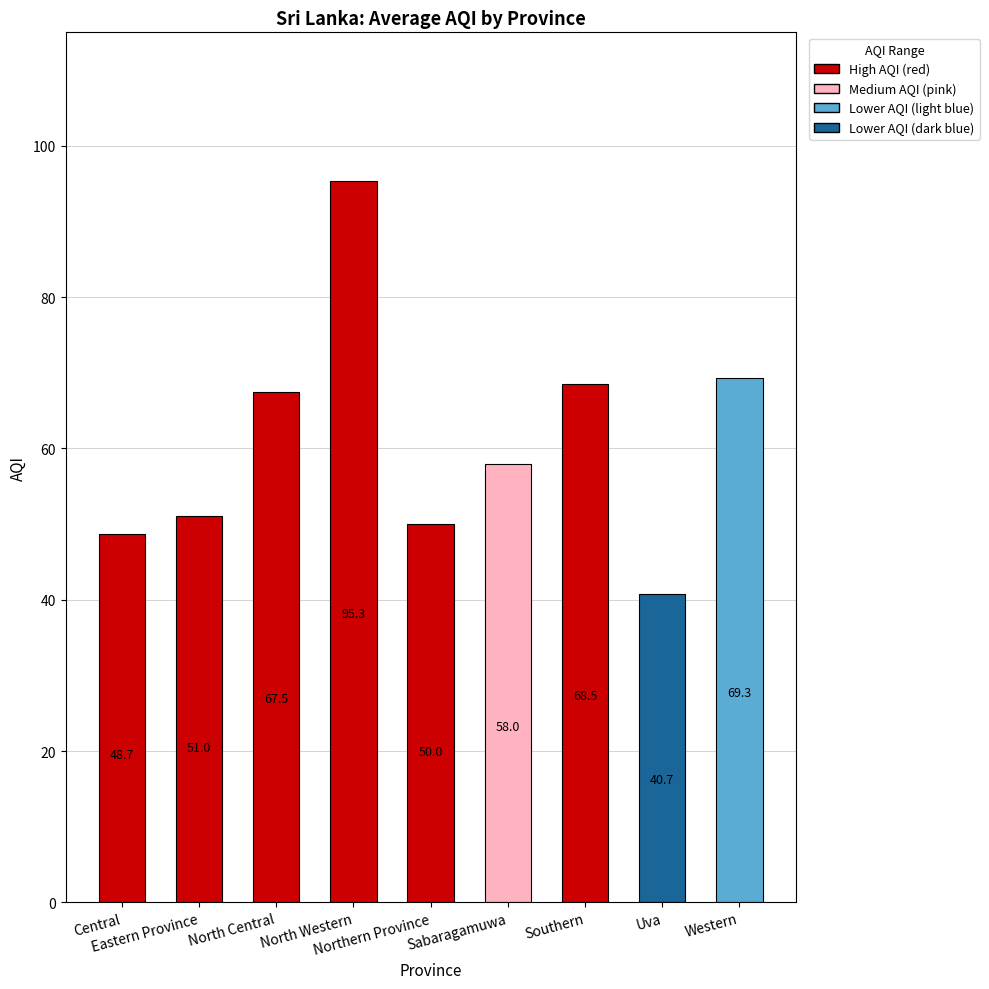

Are the bars grouped side by side (vs. stacked)?

No